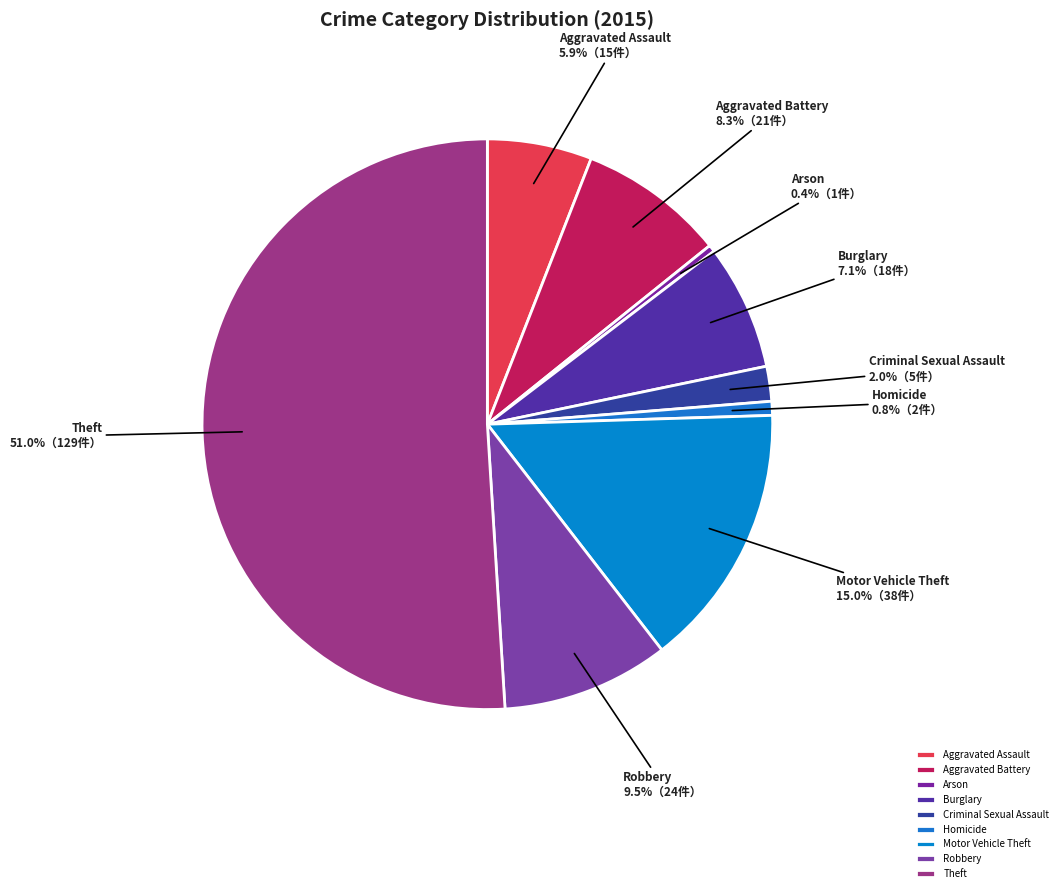

To the nearest percent, what portion does Homicide represent?

1%